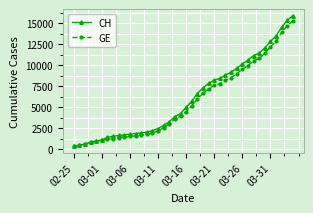

Which series has the largest range (max minus min)?

CH